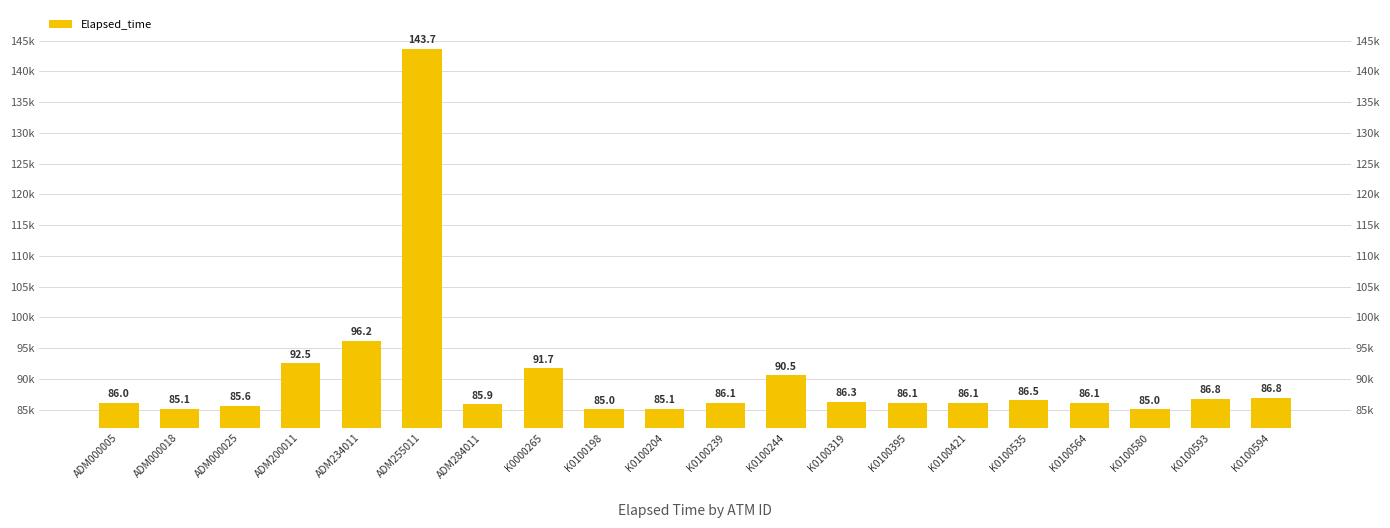

Reading left to right, extract all data points from this chart.

86049	85090	85646	92485	96201	143693	85856	91673	85044	85090	86064	90550	86275	86094	86064	86514	86110	85044	86755	86845